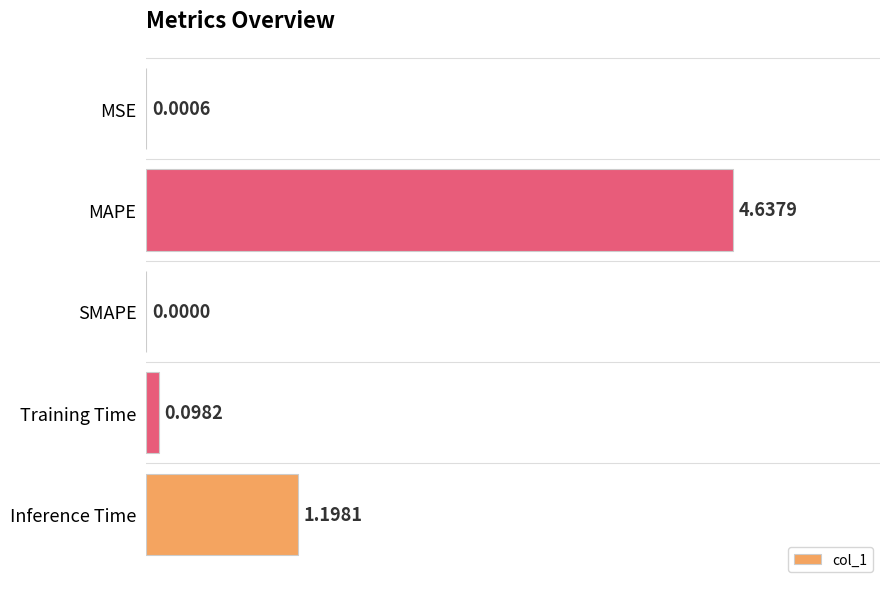

Where is the data nearest to the value 2?

Inference Time